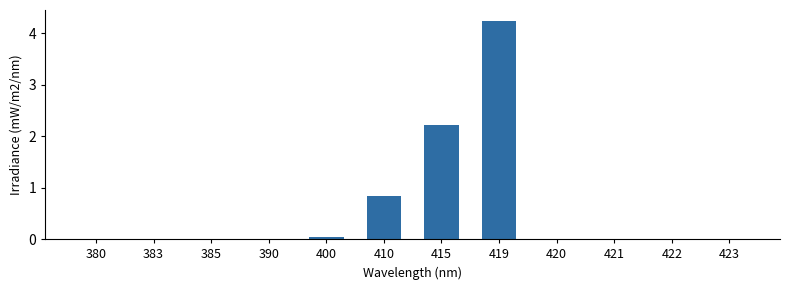

What is the greatest value displayed?

4.2